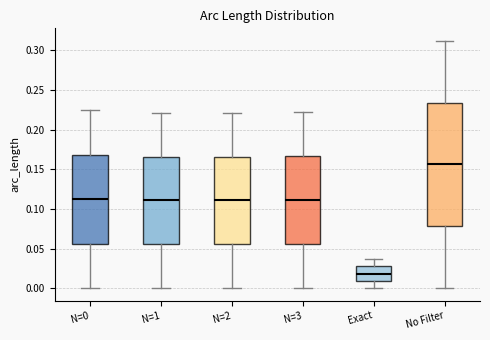

Reading left to right, read every box against the y-axis: the position of its median line, the range the box covers, and the ends of its whiskers. The values are not printed on the chart, so give them approximately, as read against the axis.

N=0: median 0.110, box 0.055 to 0.170, whiskers 0.000 to 0.225
N=1: median 0.110, box 0.055 to 0.165, whiskers 0.000 to 0.220
N=2: median 0.110, box 0.055 to 0.165, whiskers 0.000 to 0.220
N=3: median 0.110, box 0.055 to 0.165, whiskers 0.000 to 0.220
Exact: median 0.020, box 0.010 to 0.030, whiskers 0.000 to 0.035
No Filter: median 0.155, box 0.080 to 0.235, whiskers 0.000 to 0.310